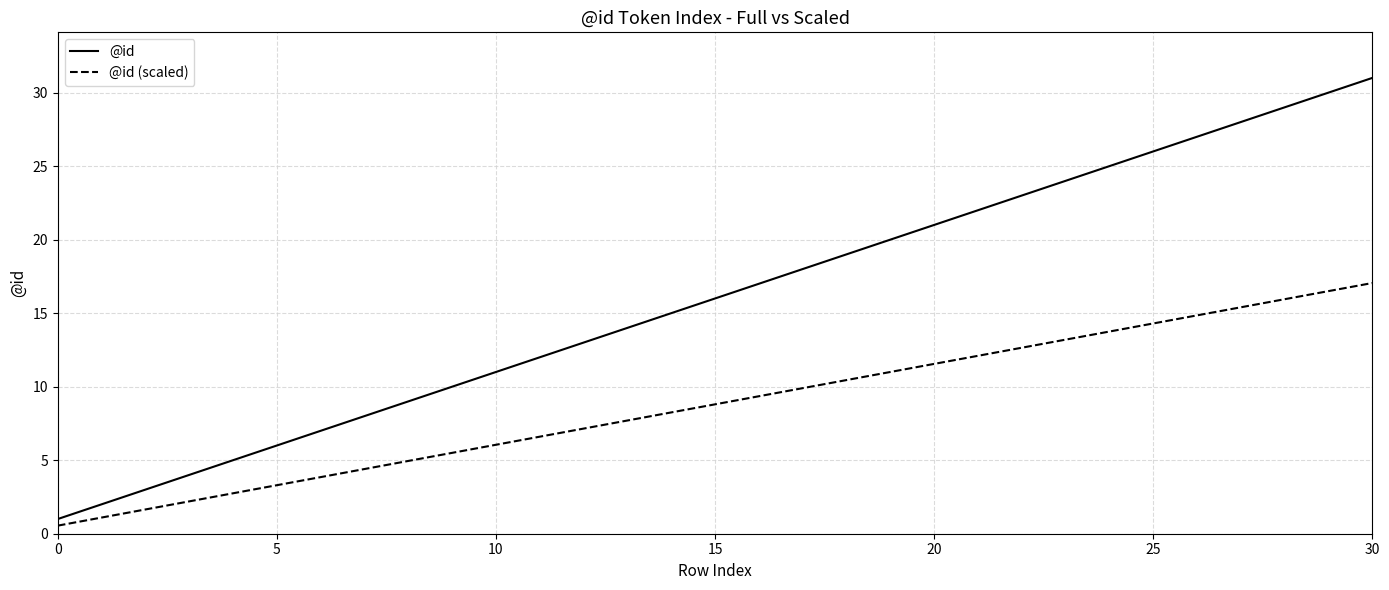

How many distinct data groups are displayed?

2